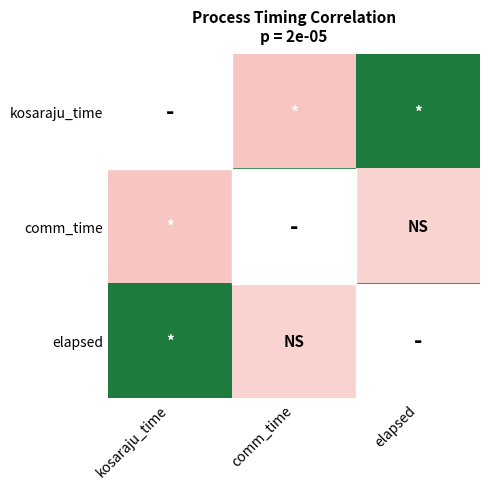

At which category is the sum across all series the highest?

elapsed